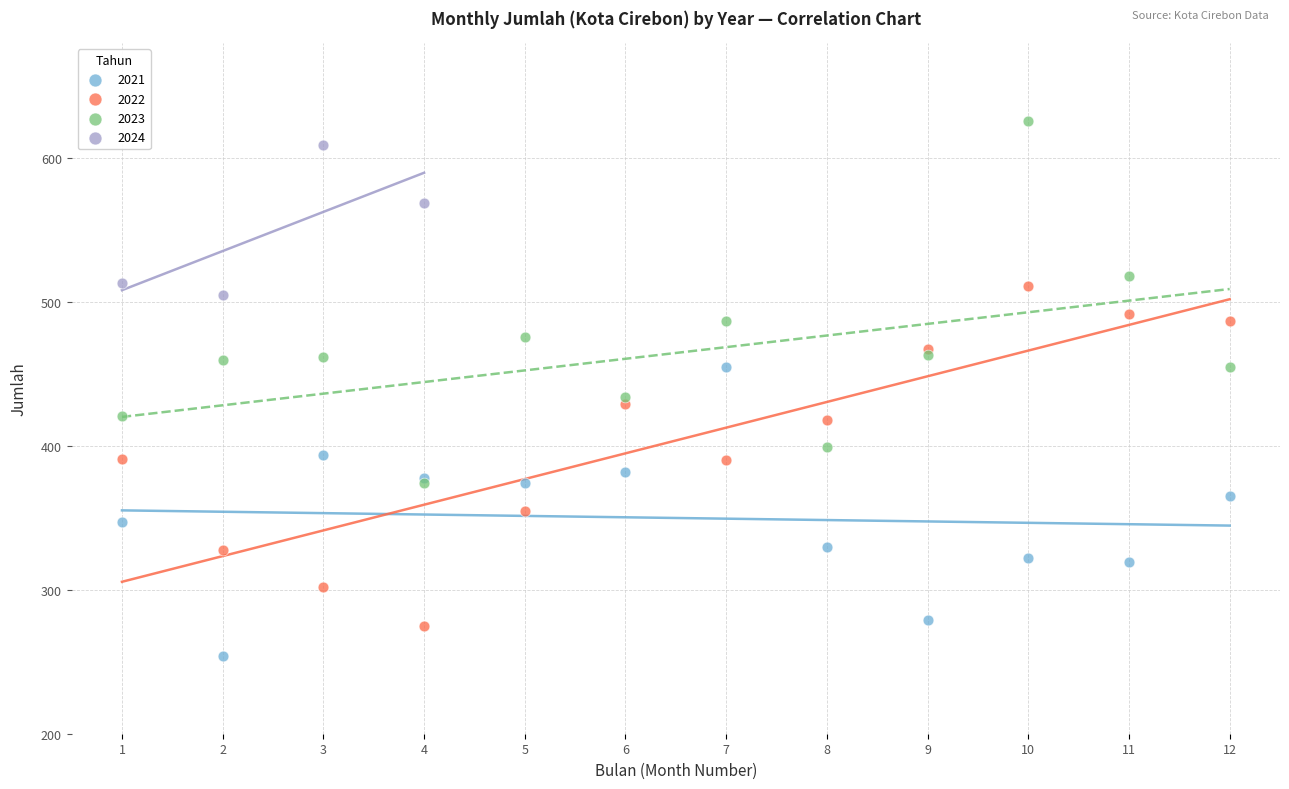

Which series has the widest spread of Y values?

2023